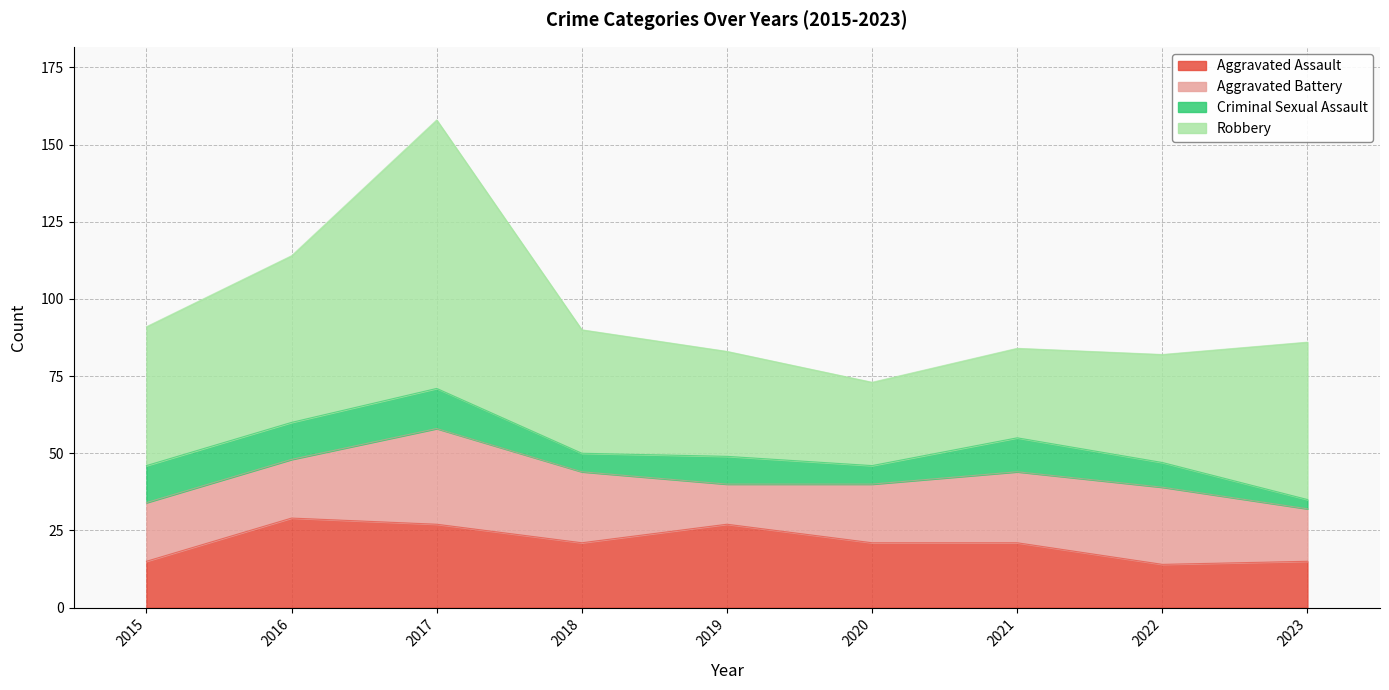

What is the average value of the Criminal Sexual Assault series?

9